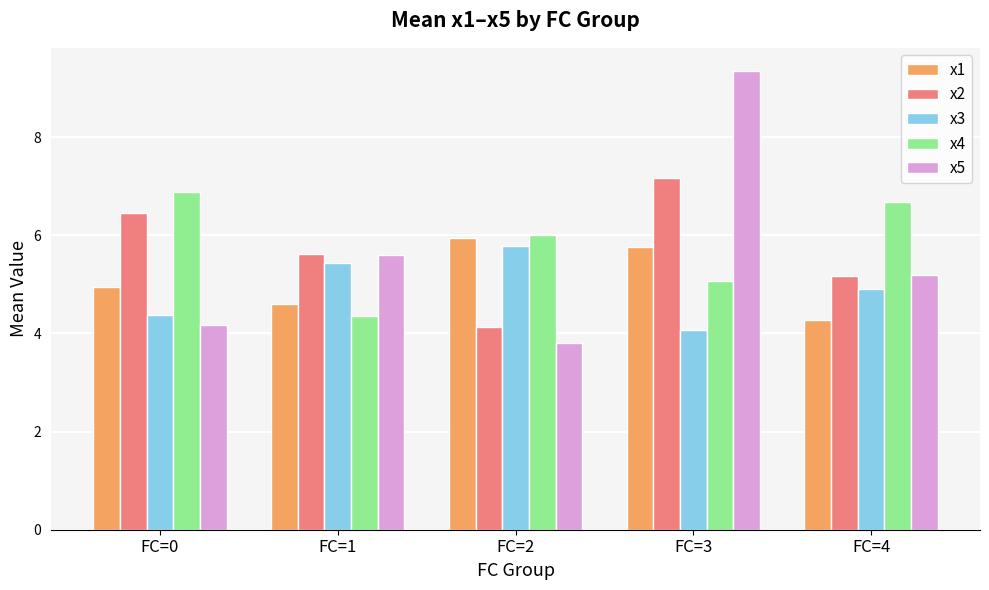

The x2 series shows 8.1 at FC=1. True or false?

False